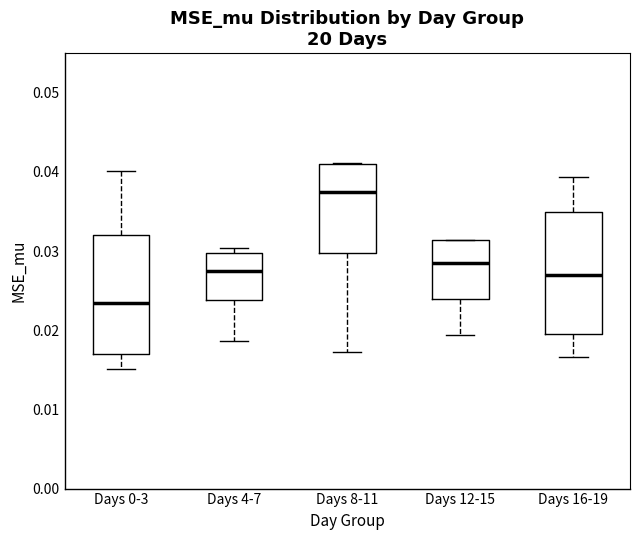

Reading left to right, read every box against the y-axis: the position of its median line, the range the box covers, and the ends of its whiskers. The values are not printed on the chart, so give them approximately, as read against the axis.

Days 0-3: median 0.023, box 0.017 to 0.032, whiskers 0.015 to 0.040
Days 4-7: median 0.028, box 0.024 to 0.030, whiskers 0.019 to 0.030 (just above the box's upper edge)
Days 8-11: median 0.037, box 0.030 to 0.041, whiskers 0.017 to 0.041
Days 12-15: median 0.028, box 0.024 to 0.031, whiskers 0.019 to 0.031
Days 16-19: median 0.027, box 0.020 to 0.035, whiskers 0.017 to 0.039